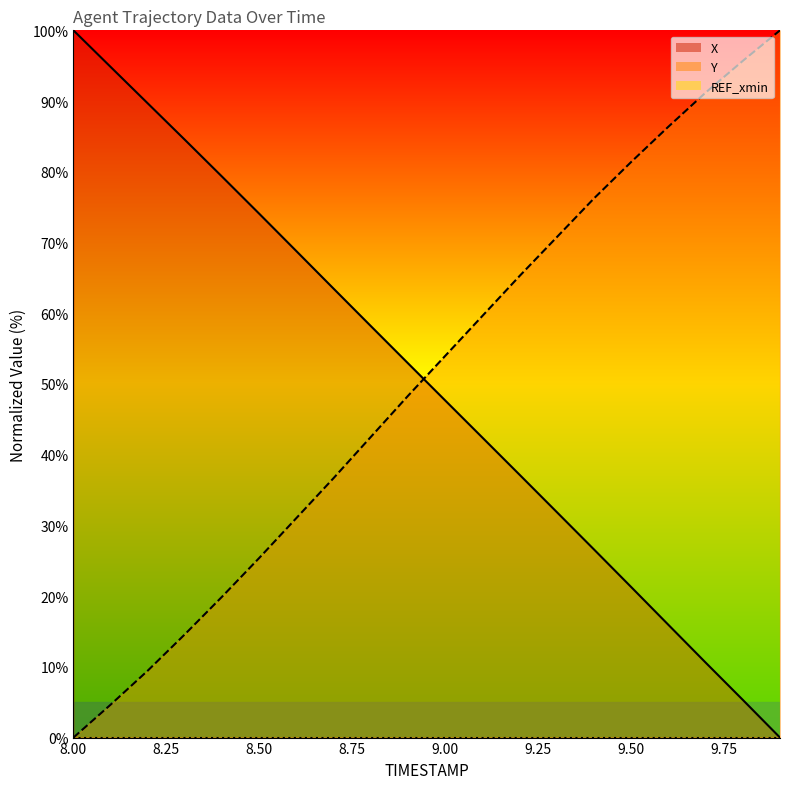

How many values in the Y series are below 53?

10